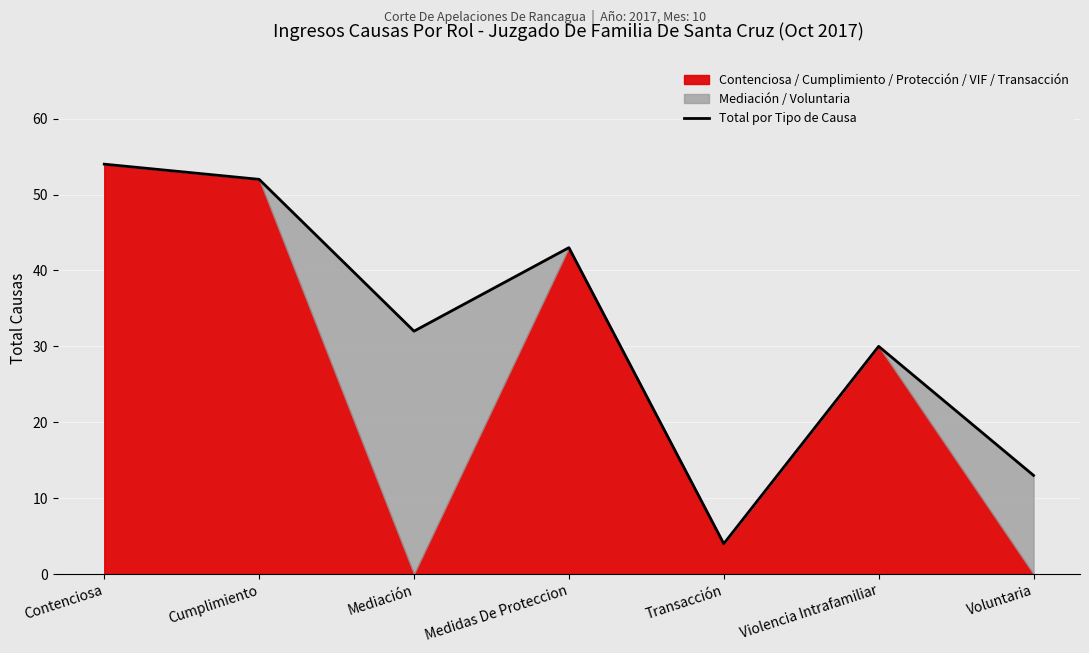

What position from the right is Voluntaria?

1